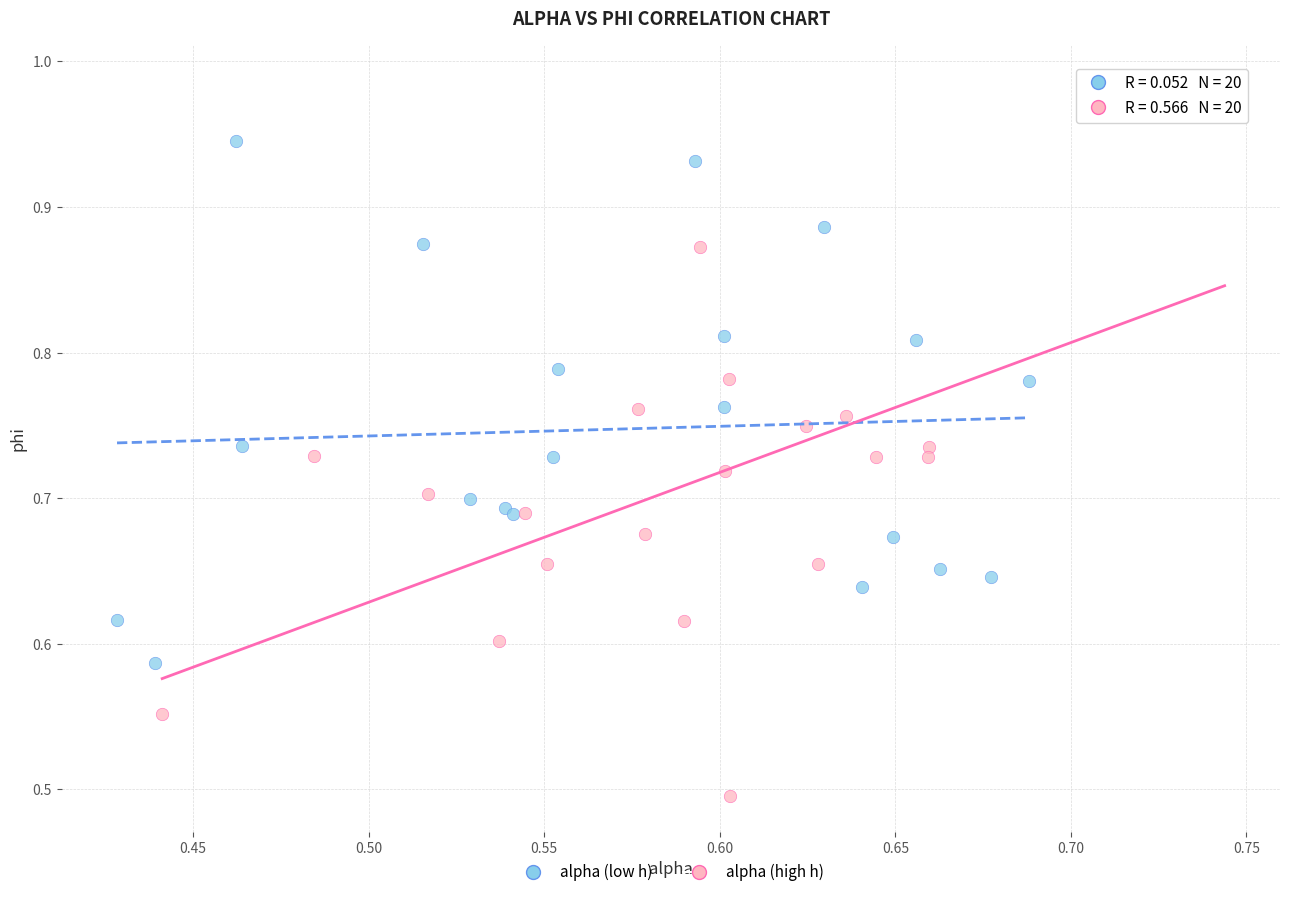

Which series reaches the maximum Y coordinate?

alpha (high h)